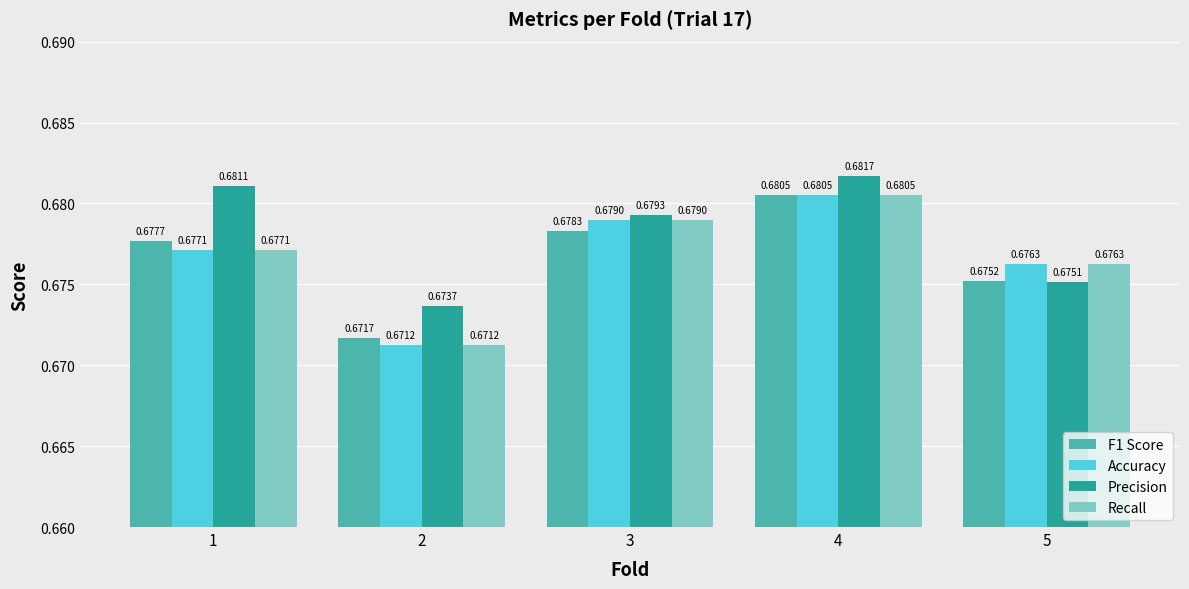

Which category has the highest value in the Precision series?

4